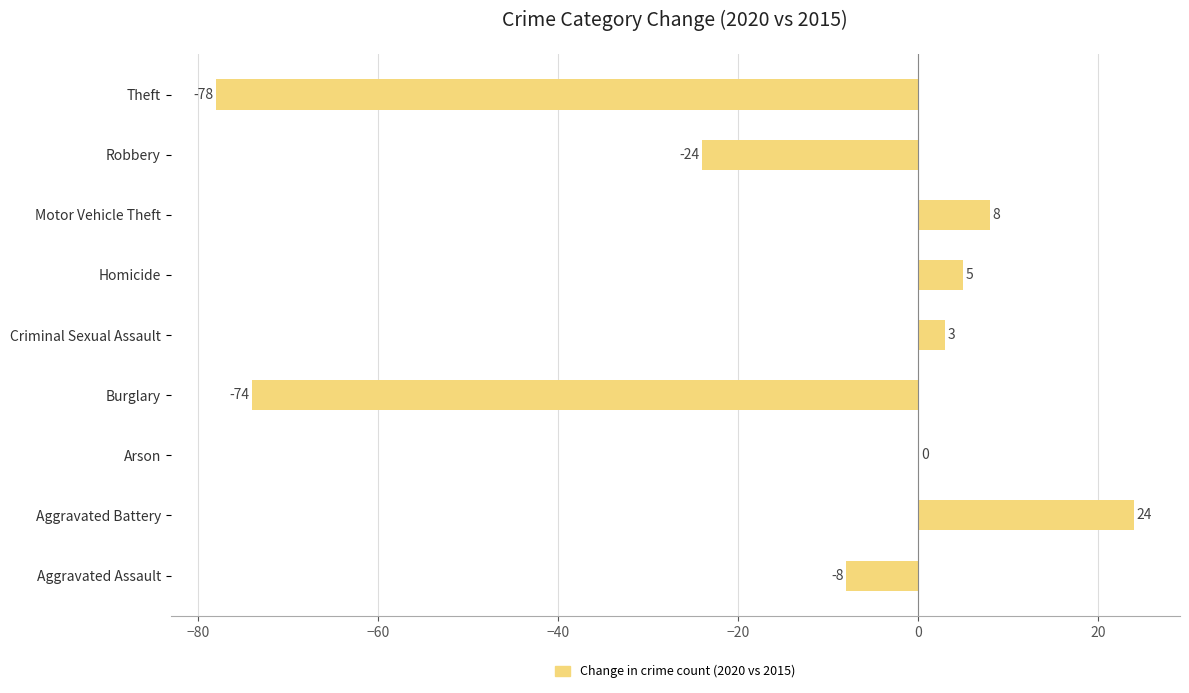

How many distinct data groups are displayed?

1